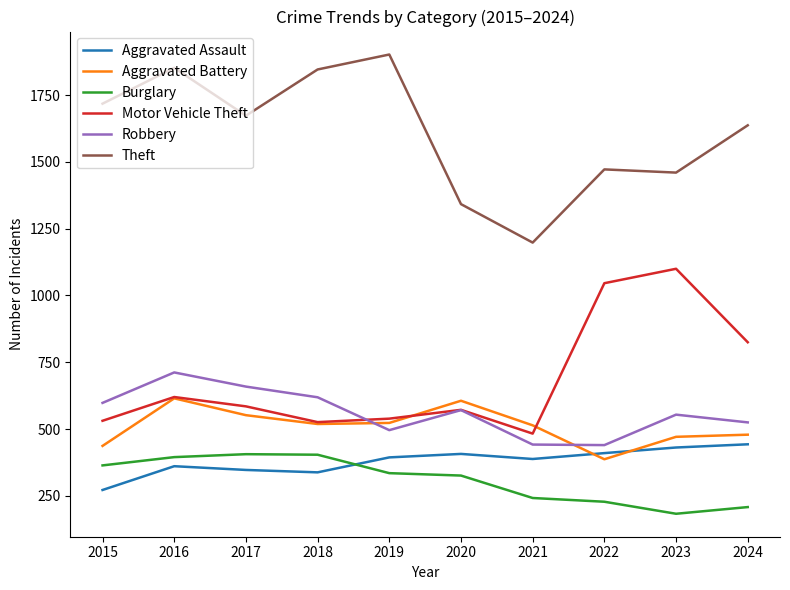

The value of Motor Vehicle Theft at 2021 is 260. True or false?

False